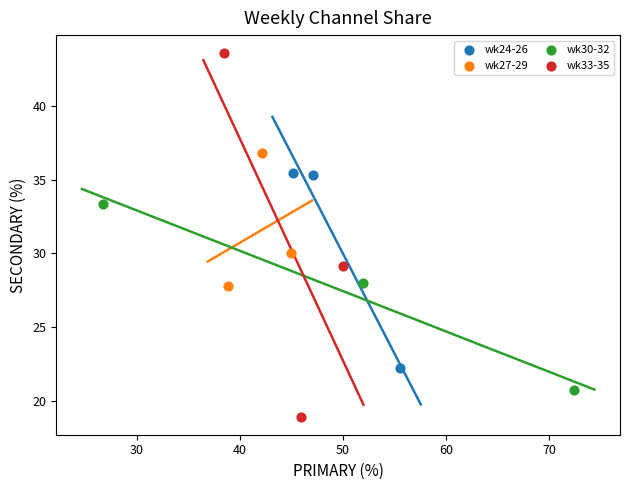

Which series has the widest spread of Y values?

wk33-35